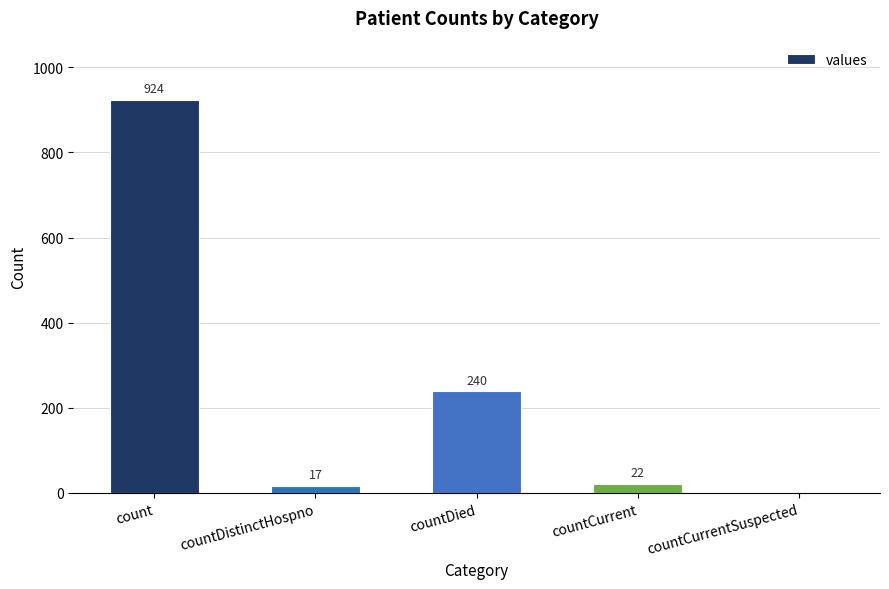

The chart shows a value of 0 at countCurrentSuspected. True or false?

True